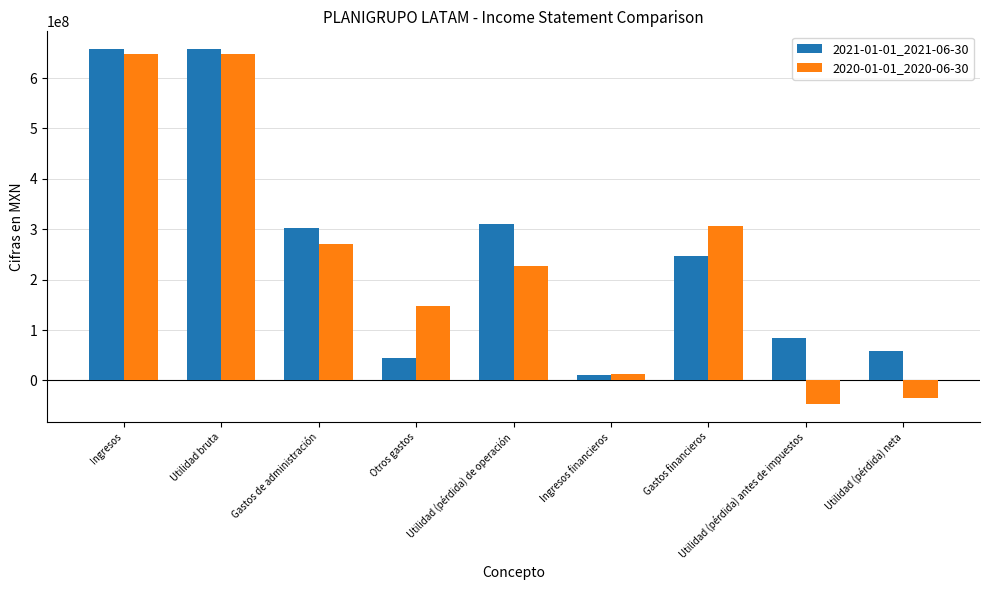

Read the 2020-01-01_2020-06-30 value at Otros gastos, to the nearest 10.

148594000